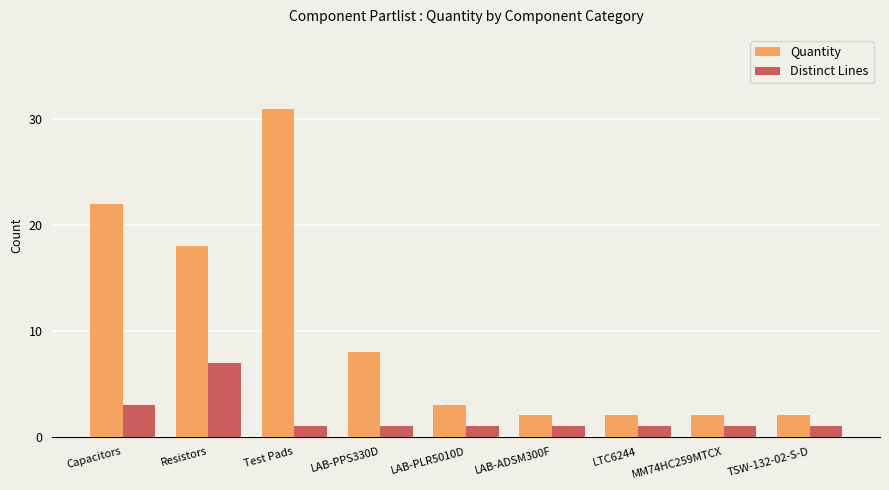

True or false: Quantity has a value of 2 at LAB-ADSM300F.

True